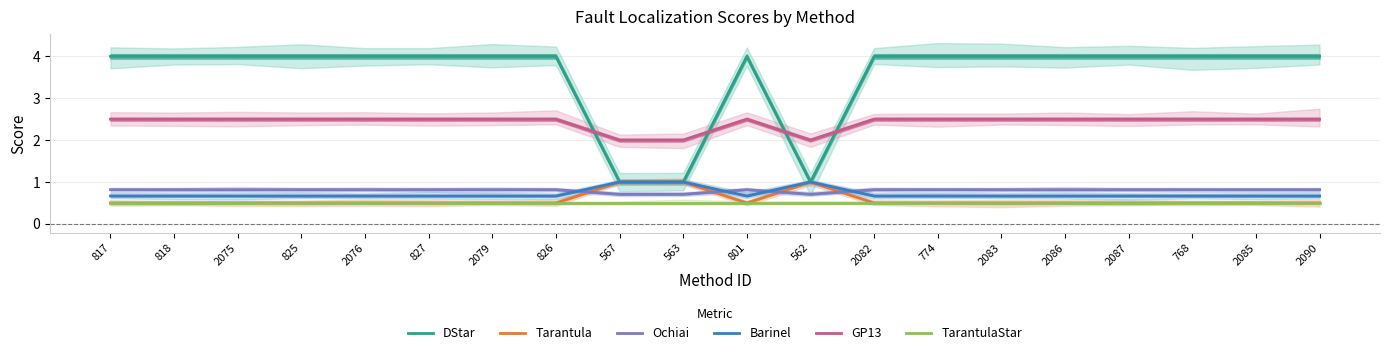

Which category has the lowest value in the Barinel series?

817